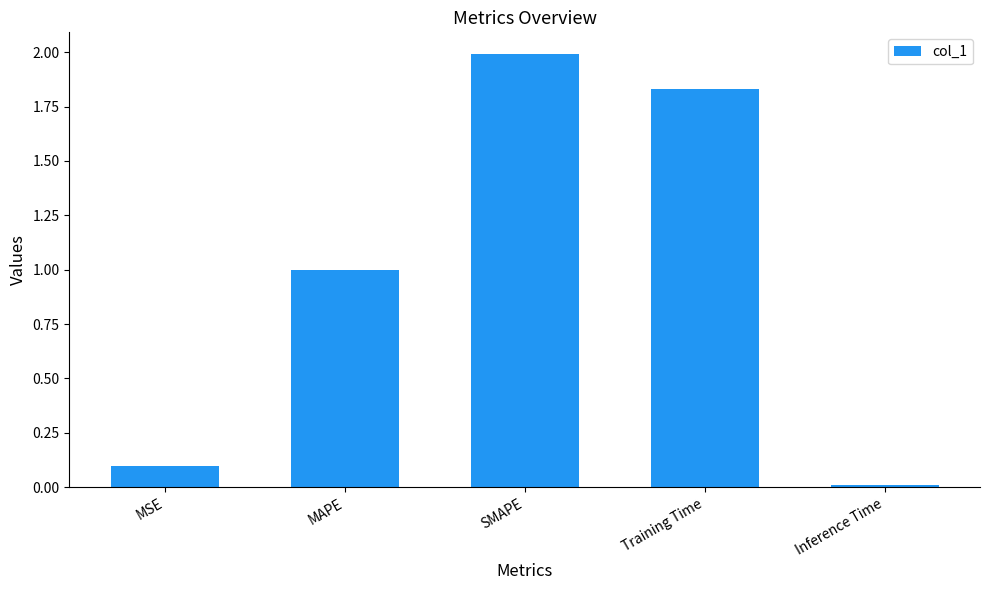

What is the average value?

1.0